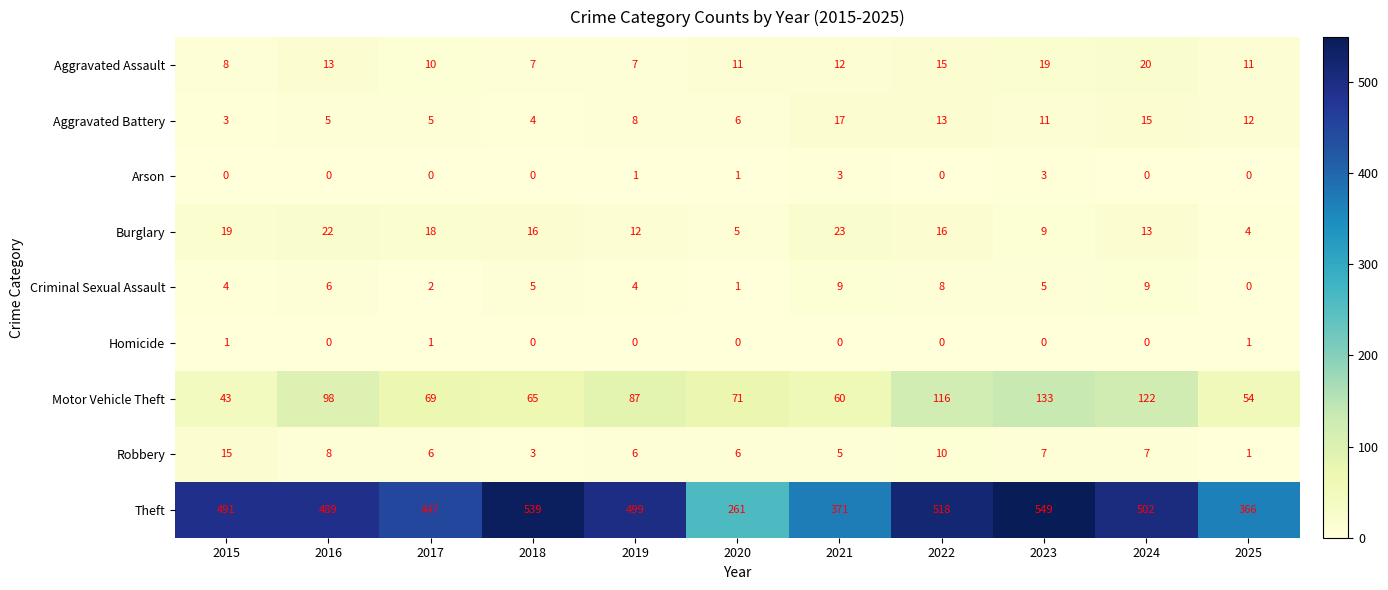

What value does the Aggravated Battery series have at 2020, to the nearest 10?

10